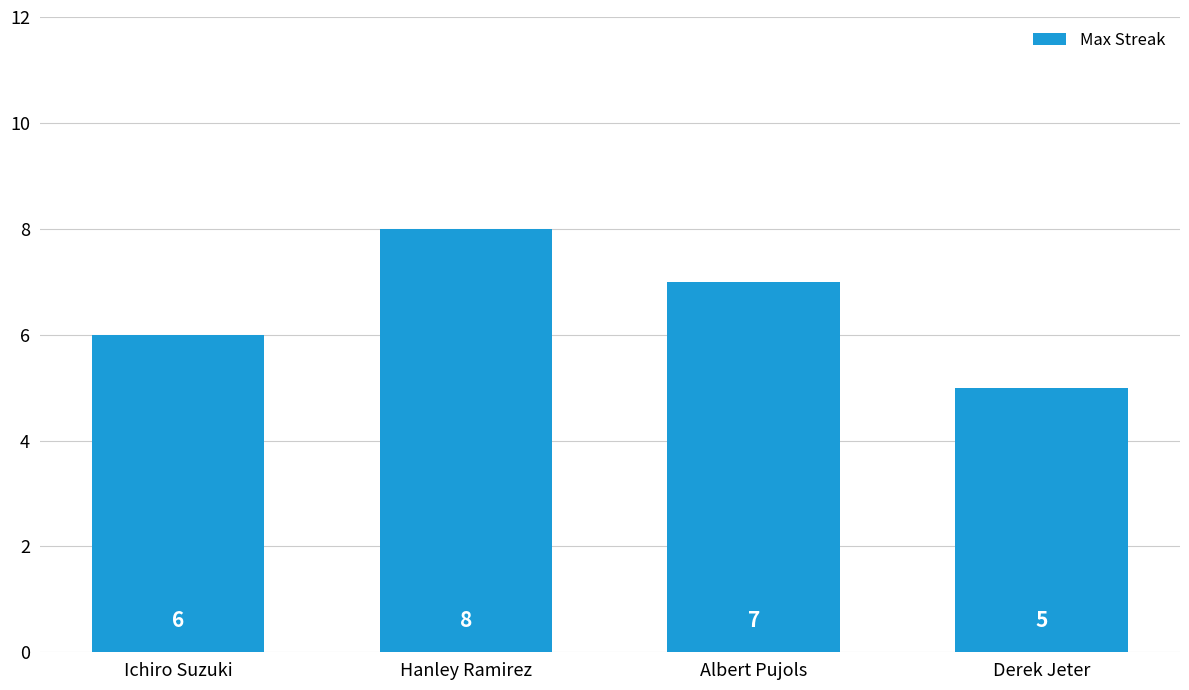

Rank the categories by value from highest to lowest.

Hanley Ramirez, Albert Pujols, Ichiro Suzuki, Derek Jeter